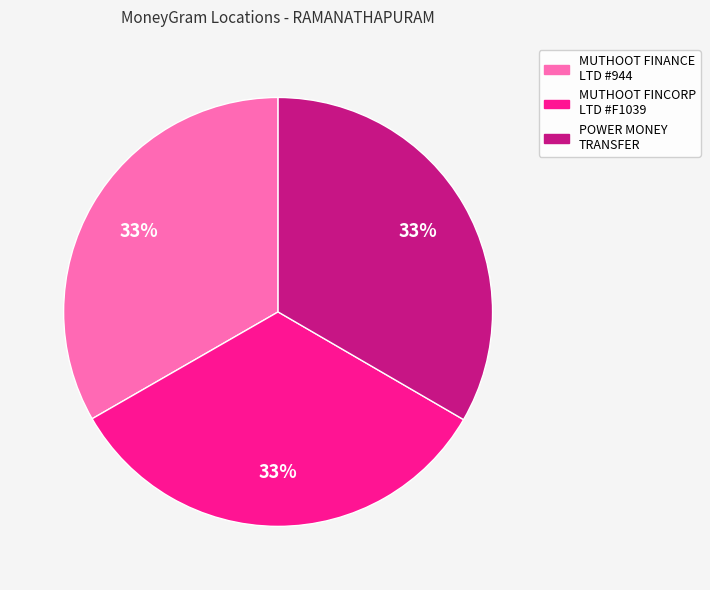

How many slices are in this pie chart?

3